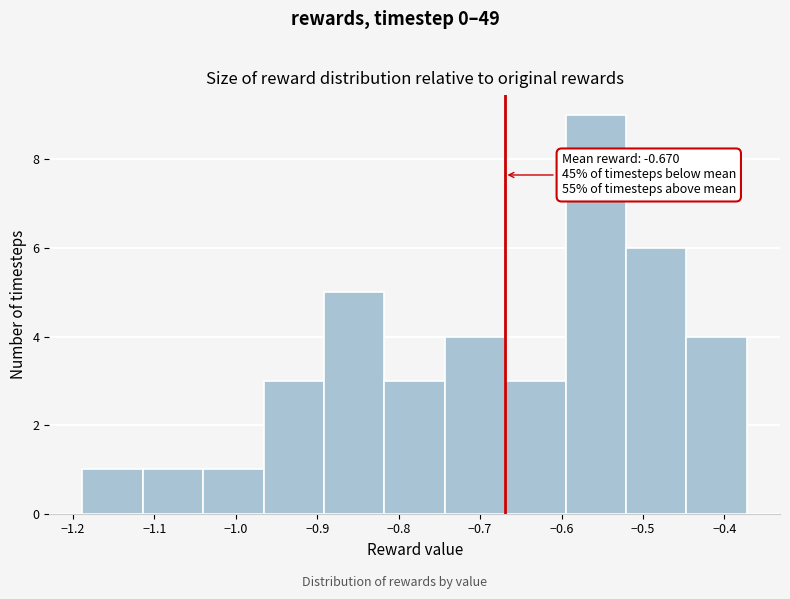

Which range on the x-axis has the tallest bar?

-0.60 to -0.52